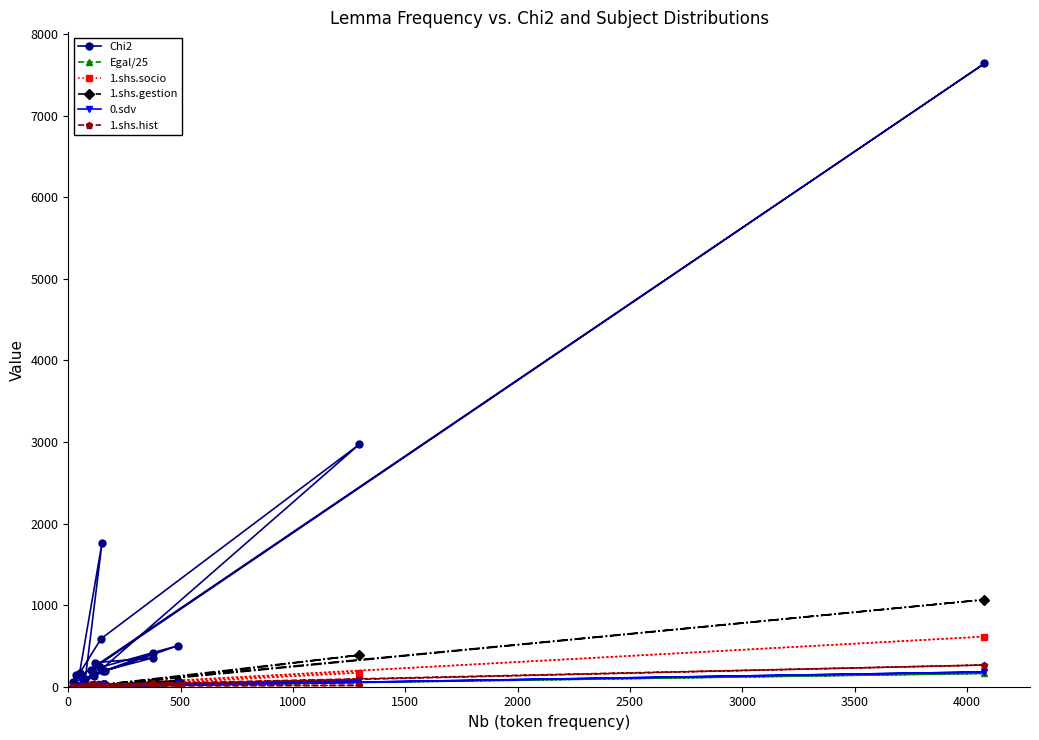

What is the average value of the 1.shs.hist series?

25.6